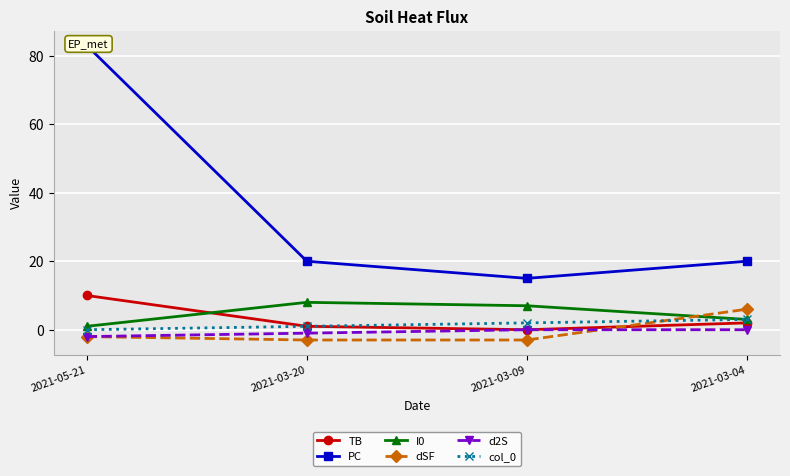

The TB series shows 17 at 2021-05-21. True or false?

False